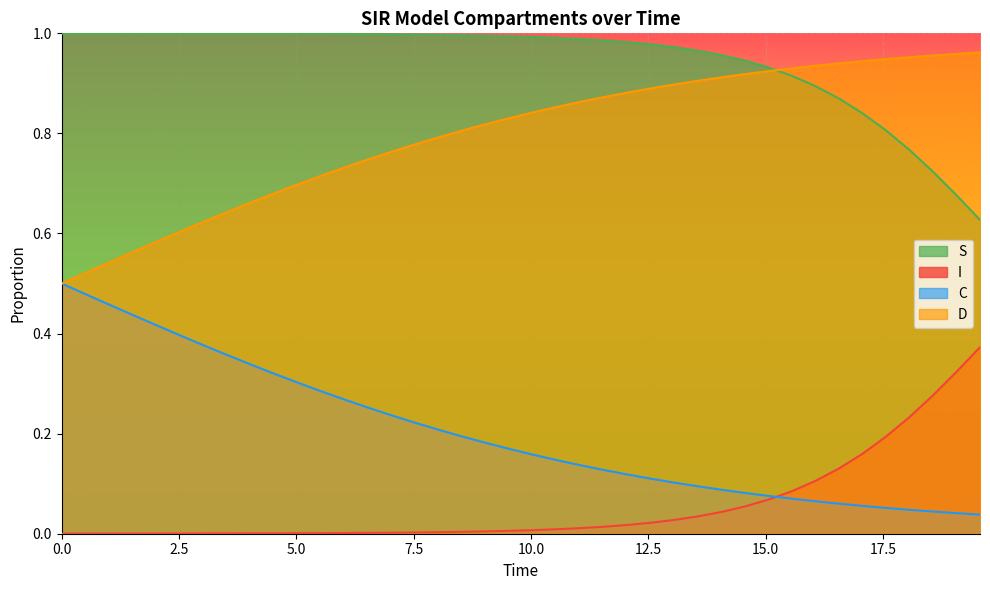

Between 5.016722408026756 and 15.551839464882944, which is larger?

5.016722408026756